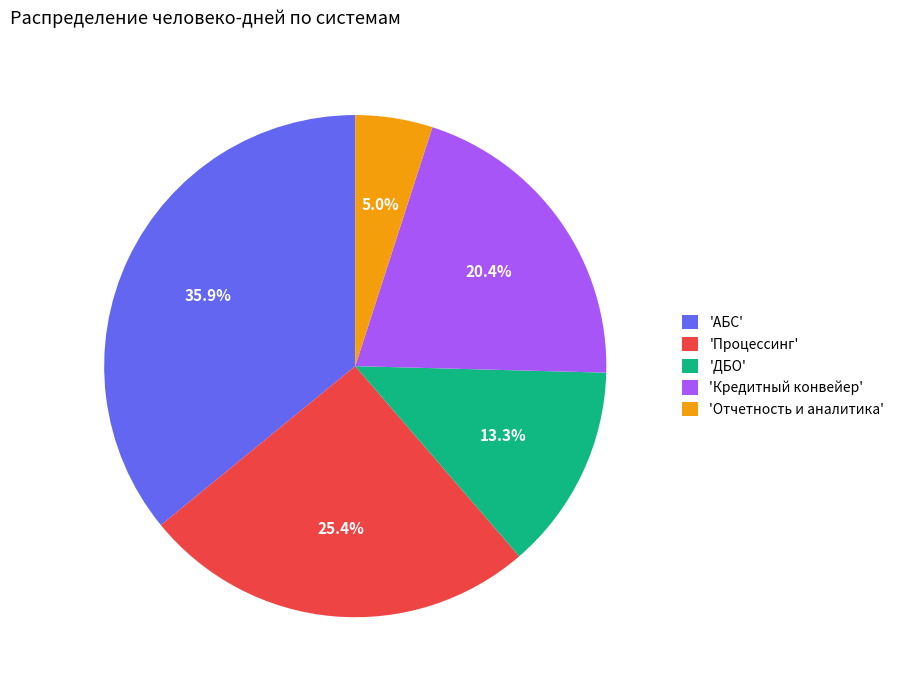

What percentage do 'Процессинг' and 'ДБО' together represent?

38.7%